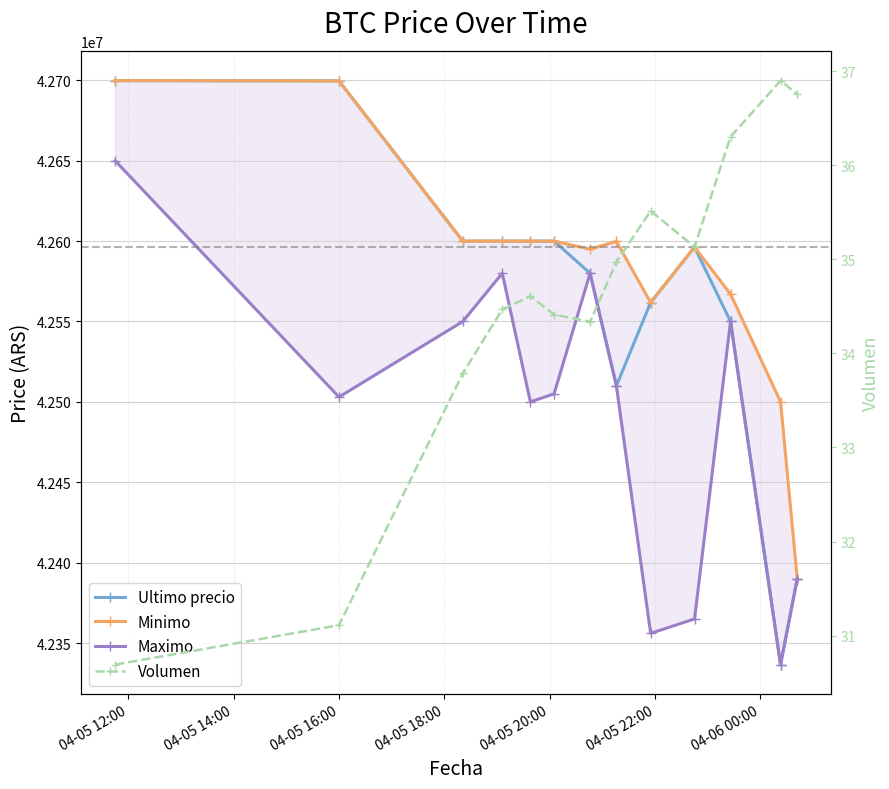

How many interior local valleys does the Maximo series have?

4